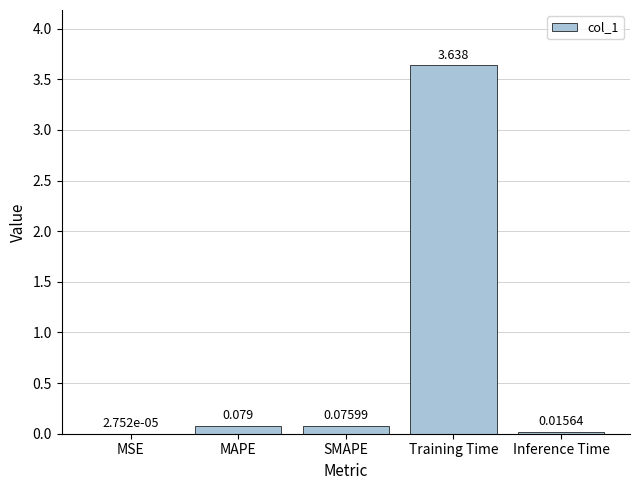

Between MAPE and SMAPE, which is larger?

MAPE